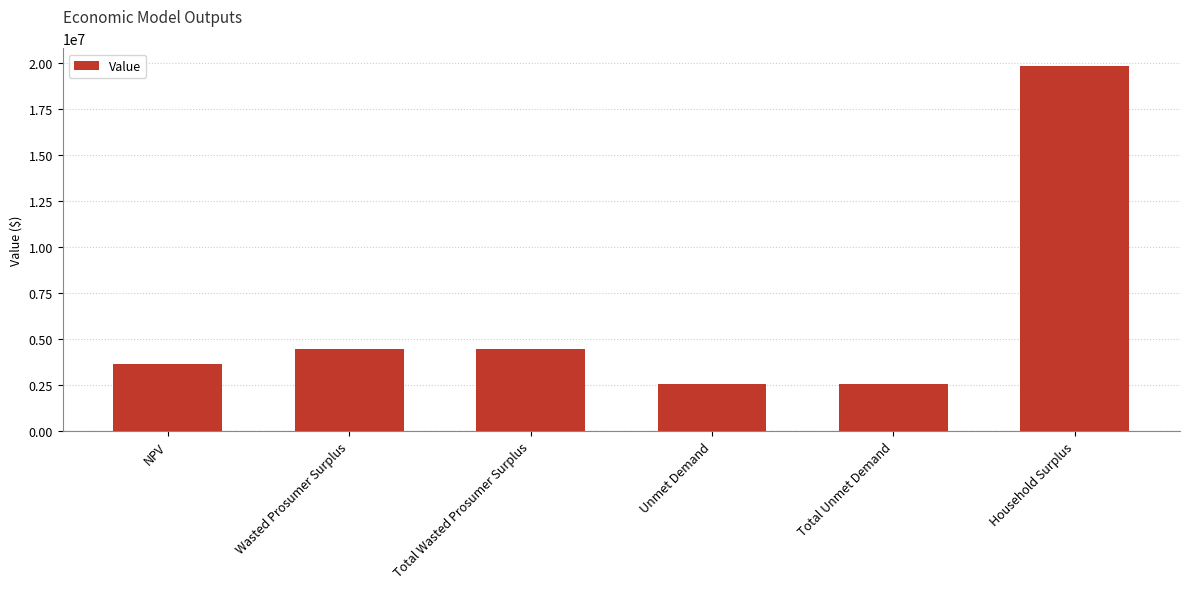

How many data points are less than 4422522?

3